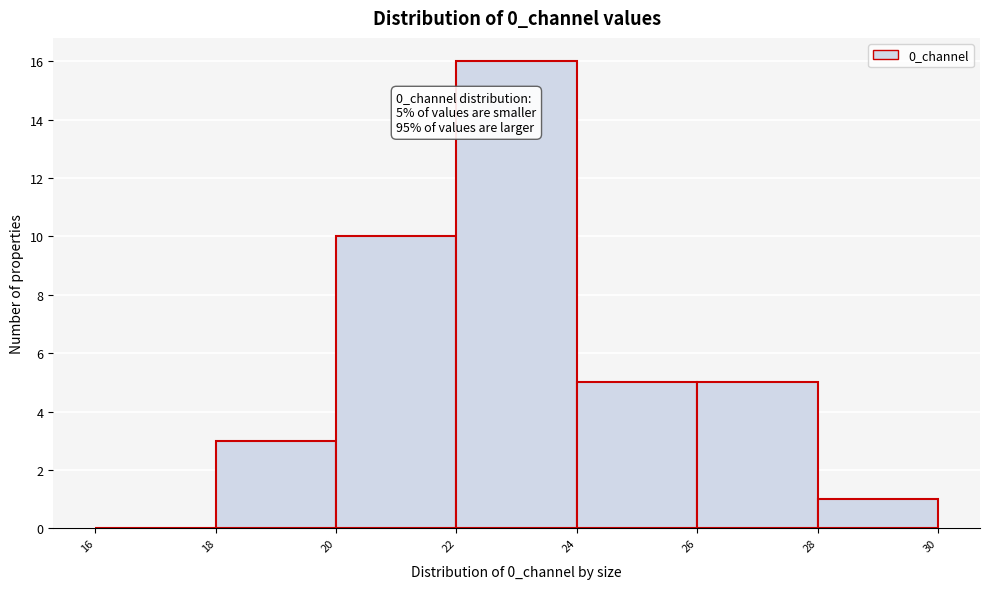

Over which range of the x-axis is the bar tallest?

22 to 24